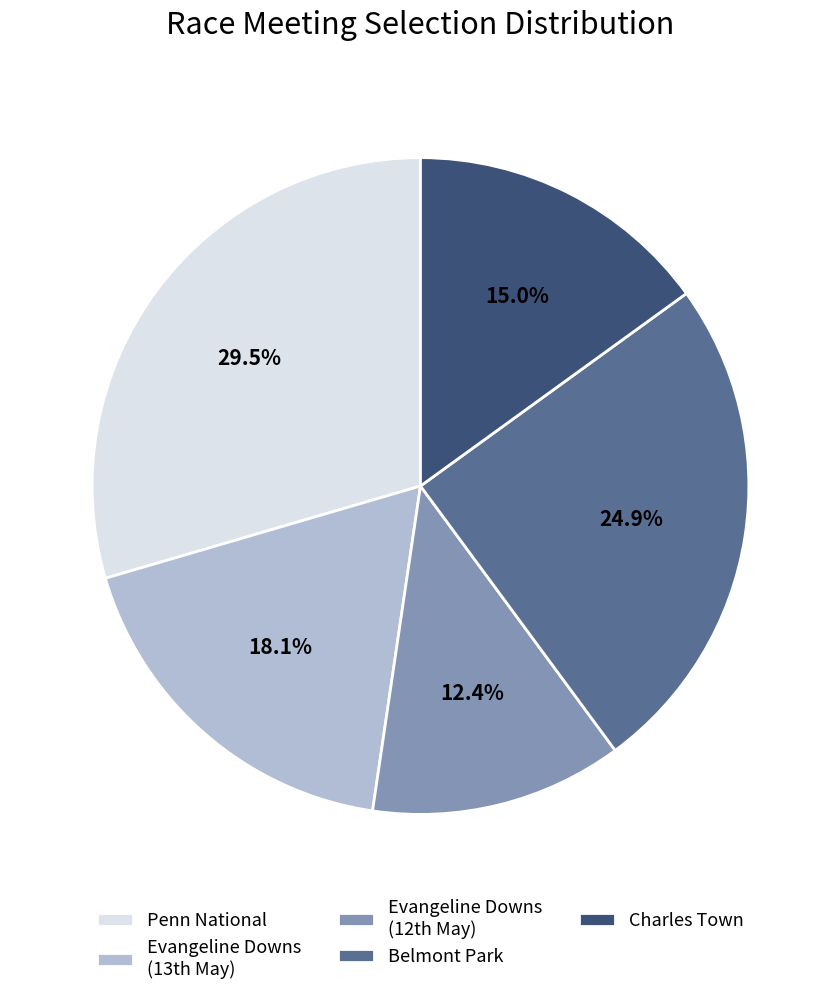

How many segments does this pie chart have?

5